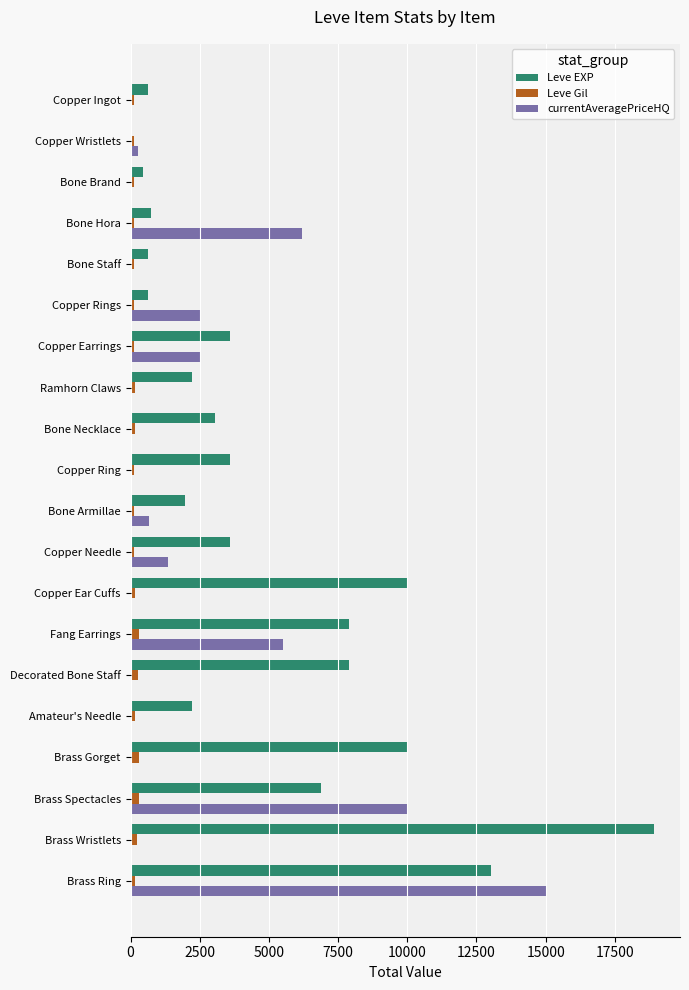

What is the greatest value displayed?

18910